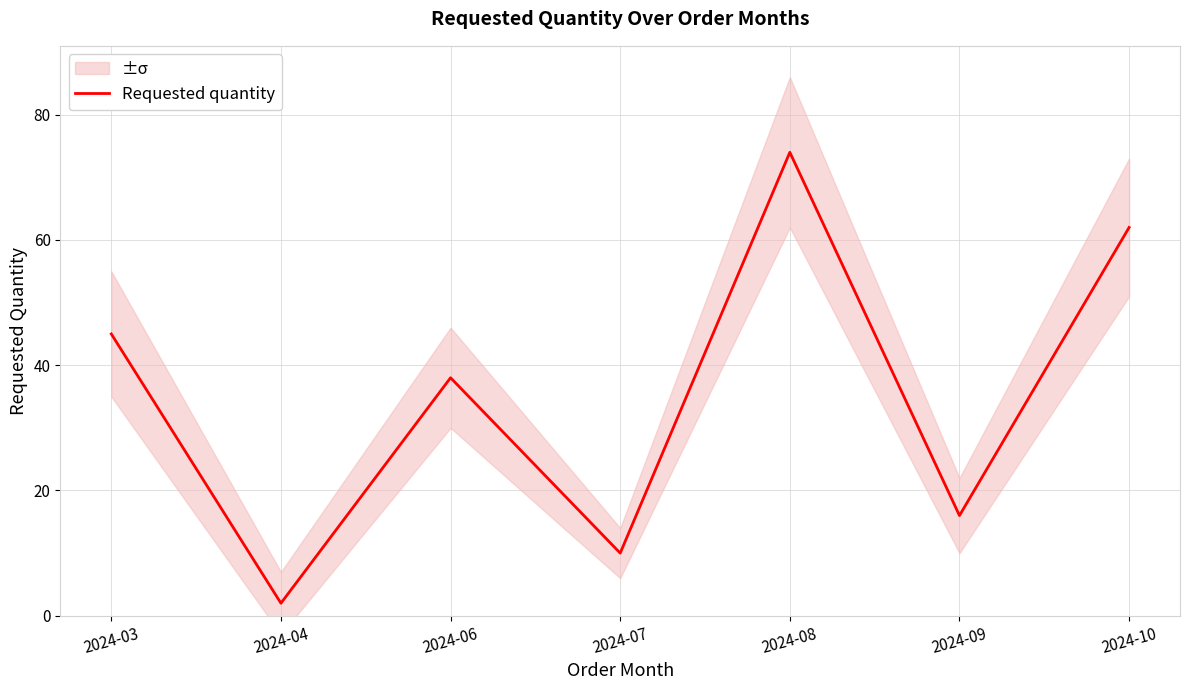

Reading right to left, what are all the values shown in this chart?

62	16	74	10	38	2	45